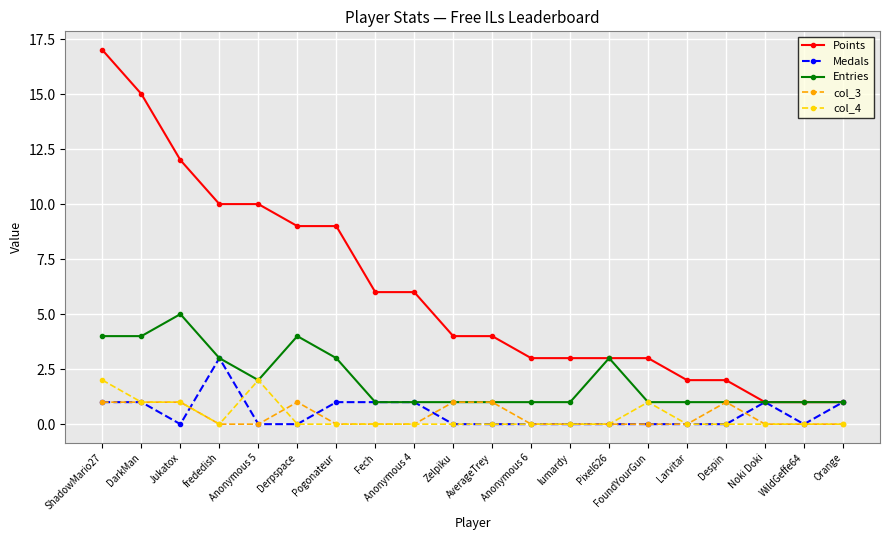

Reading left to right, extract all data points from this chart.

Points: ShadowMario27=17	DarkMan=15	Jukatox=12	frededish=10	Anonymous 5=10	Derpspace=9	Pogonateur=9	Fech=6	Anonymous 4=6	Zelpiku=4	AverageTrey=4	Anonymous 6=3	lumardy=3	Pixel626=3	FoundYourGun=3	Larvitar=2	Despin=2	Noki Doki=1	WildGeffe64=1	Orange=1
Medals: ShadowMario27=1	DarkMan=1	Jukatox=0	frededish=3	Anonymous 5=0	Derpspace=0	Pogonateur=1	Fech=1	Anonymous 4=1	Zelpiku=0	AverageTrey=0	Anonymous 6=0	lumardy=0	Pixel626=0	FoundYourGun=0	Larvitar=0	Despin=0	Noki Doki=1	WildGeffe64=0	Orange=1
Entries: ShadowMario27=4	DarkMan=4	Jukatox=5	frededish=3	Anonymous 5=2	Derpspace=4	Pogonateur=3	Fech=1	Anonymous 4=1	Zelpiku=1	AverageTrey=1	Anonymous 6=1	lumardy=1	Pixel626=3	FoundYourGun=1	Larvitar=1	Despin=1	Noki Doki=1	WildGeffe64=1	Orange=1
col_3: ShadowMario27=1	DarkMan=1	Jukatox=1	frededish=0	Anonymous 5=0	Derpspace=1	Pogonateur=0	Fech=0	Anonymous 4=0	Zelpiku=1	AverageTrey=1	Anonymous 6=0	lumardy=0	Pixel626=0	FoundYourGun=0	Larvitar=0	Despin=1	Noki Doki=0	WildGeffe64=0	Orange=0
col_4: ShadowMario27=2	DarkMan=1	Jukatox=1	frededish=0	Anonymous 5=2	Derpspace=0	Pogonateur=0	Fech=0	Anonymous 4=0	Zelpiku=0	AverageTrey=0	Anonymous 6=0	lumardy=0	Pixel626=0	FoundYourGun=1	Larvitar=0	Despin=0	Noki Doki=0	WildGeffe64=0	Orange=0